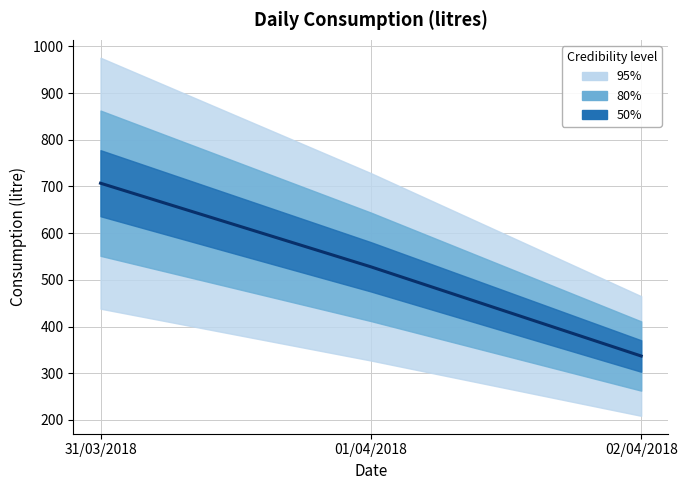

The chart shows a value of 361 at 01/04/2018. True or false?

False